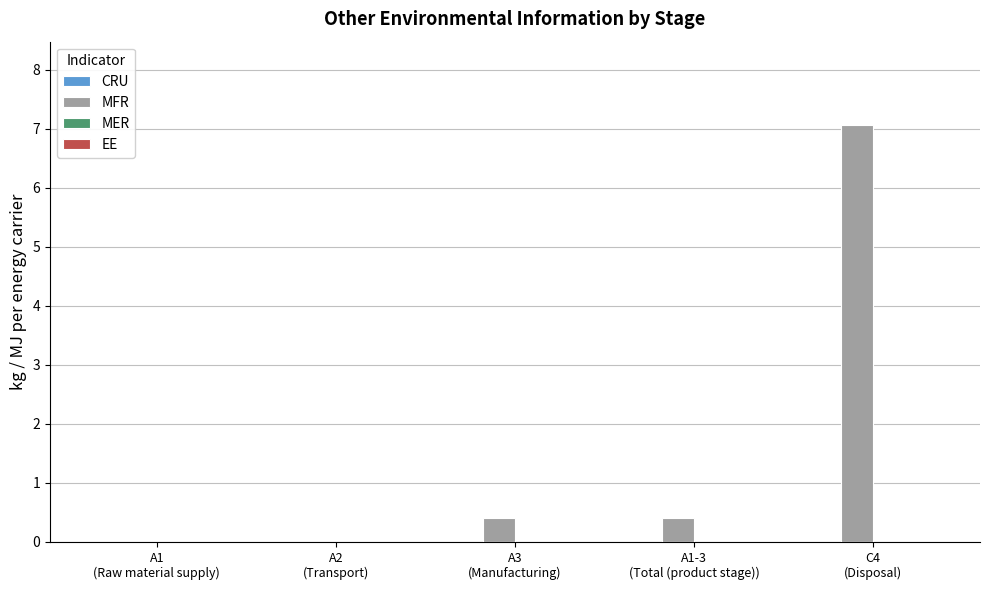

What is the maximum value shown in the chart?

7.1